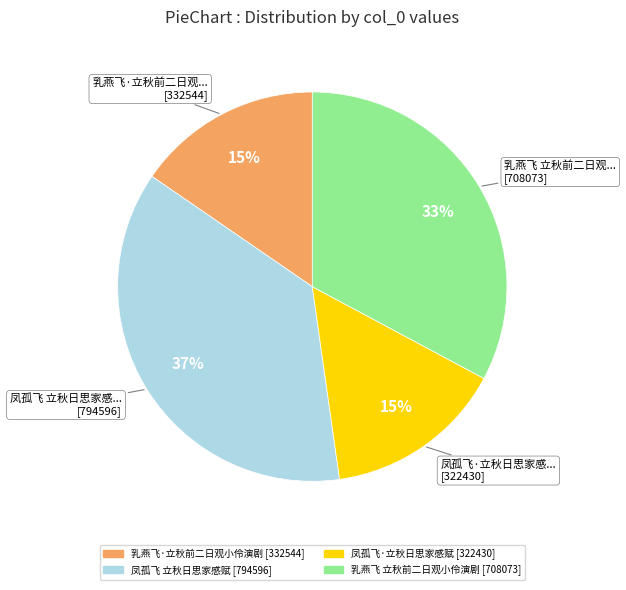

To the nearest percent, what is the difference between the 凤孤飞·立秋日思家感赋 and 乳燕飞 立秋前二日观小伶演剧 slice percentages?

18%